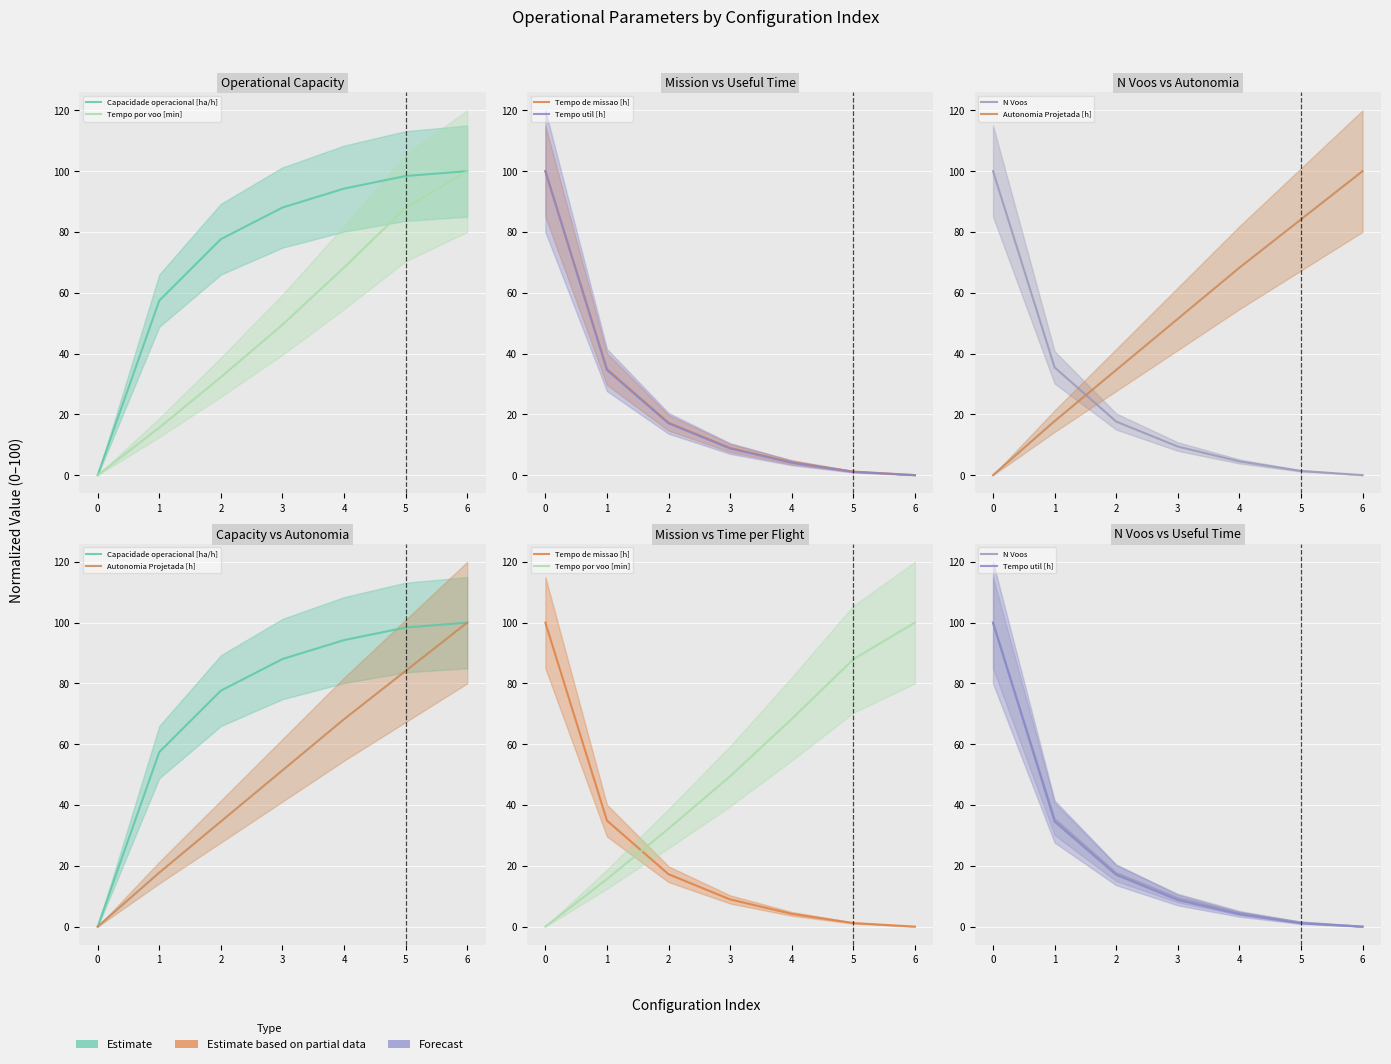

Does the chart display data point markers on the line(s)?

No